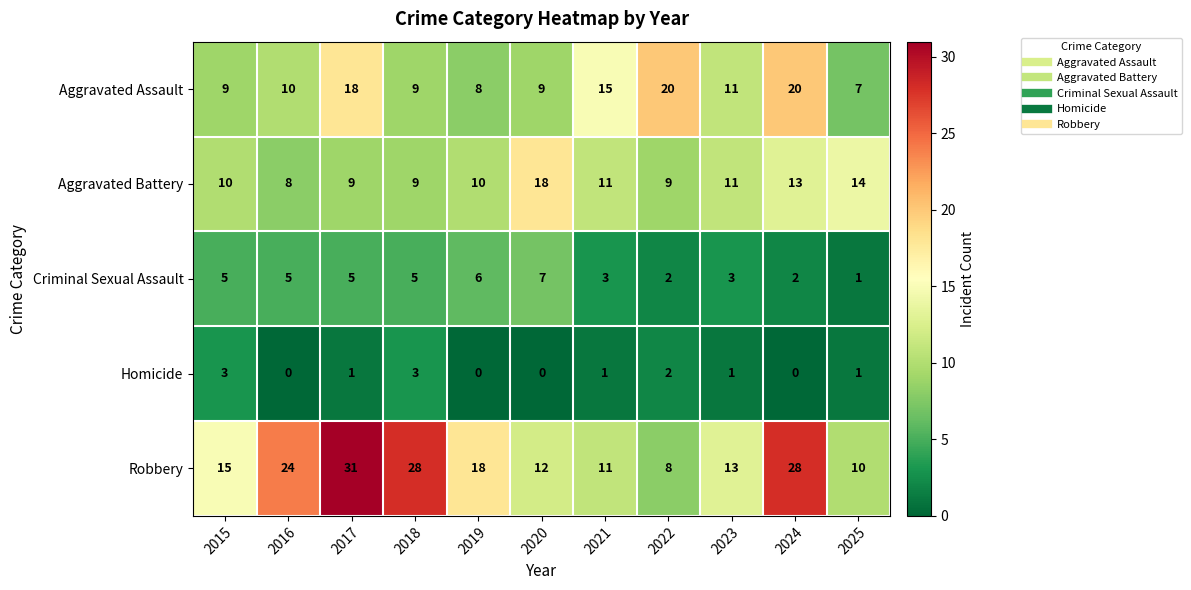

Rank the series by their maximum value, from lowest to highest.

Homicide, Criminal Sexual Assault, Aggravated Battery, Aggravated Assault, Robbery